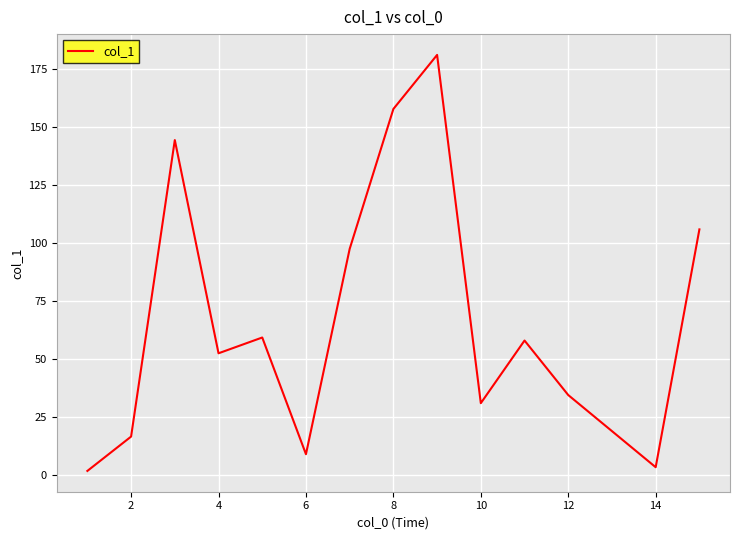

Is this an area chart (filled region under the line)?

No